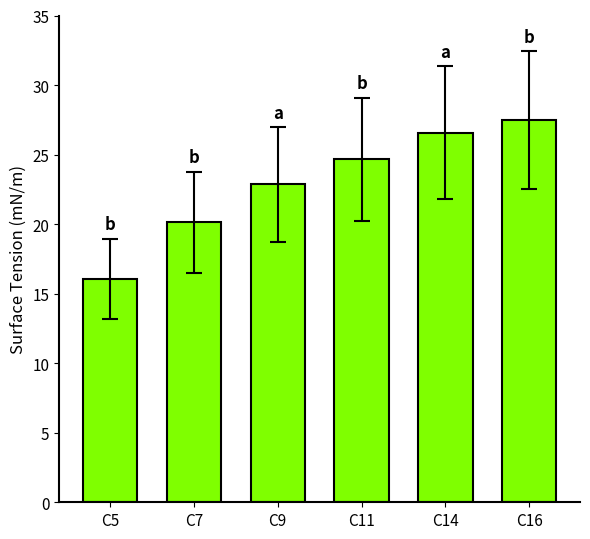

What is the minimum value shown in the chart?

16.1